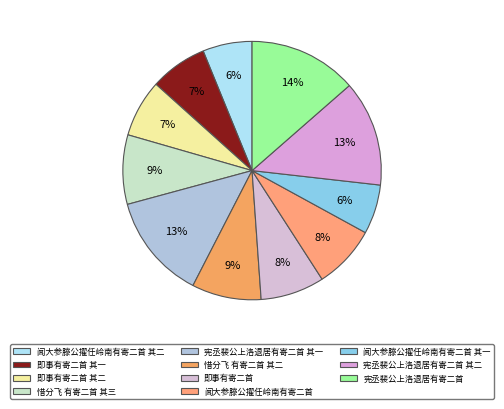

How many segments does this pie chart have?

11